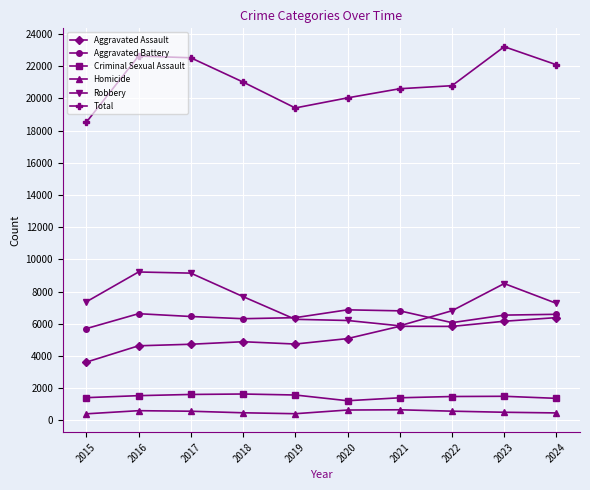

Where does the Homicide series first go above 572?

2016